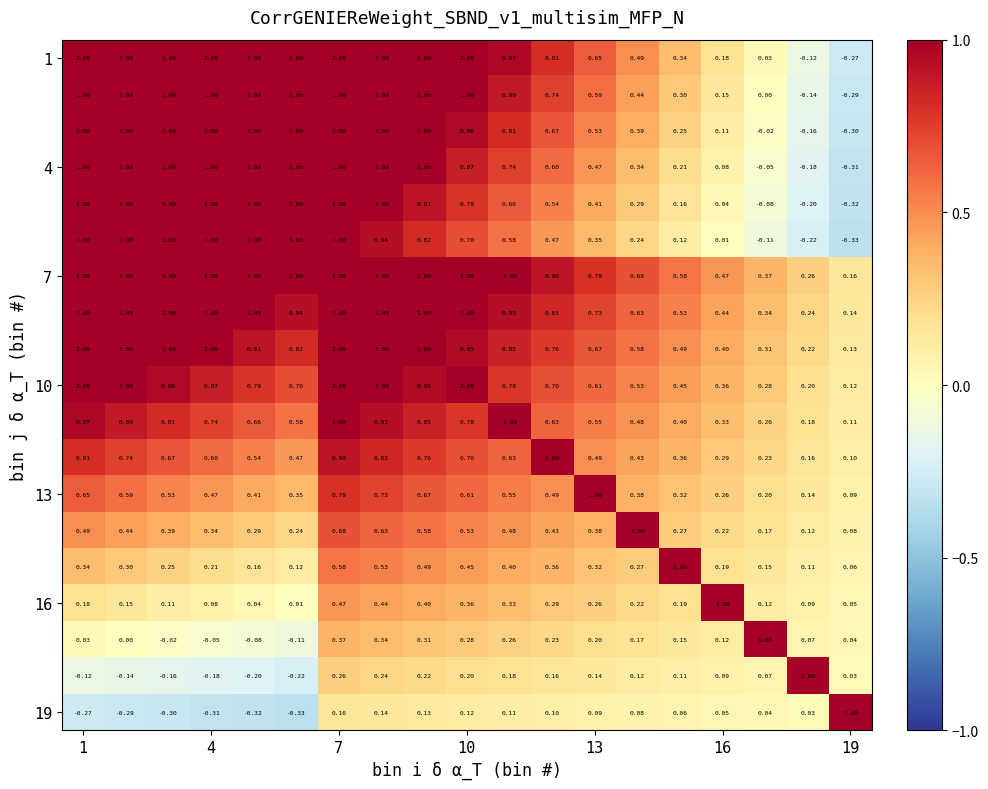

How many distinct data groups are displayed?

19